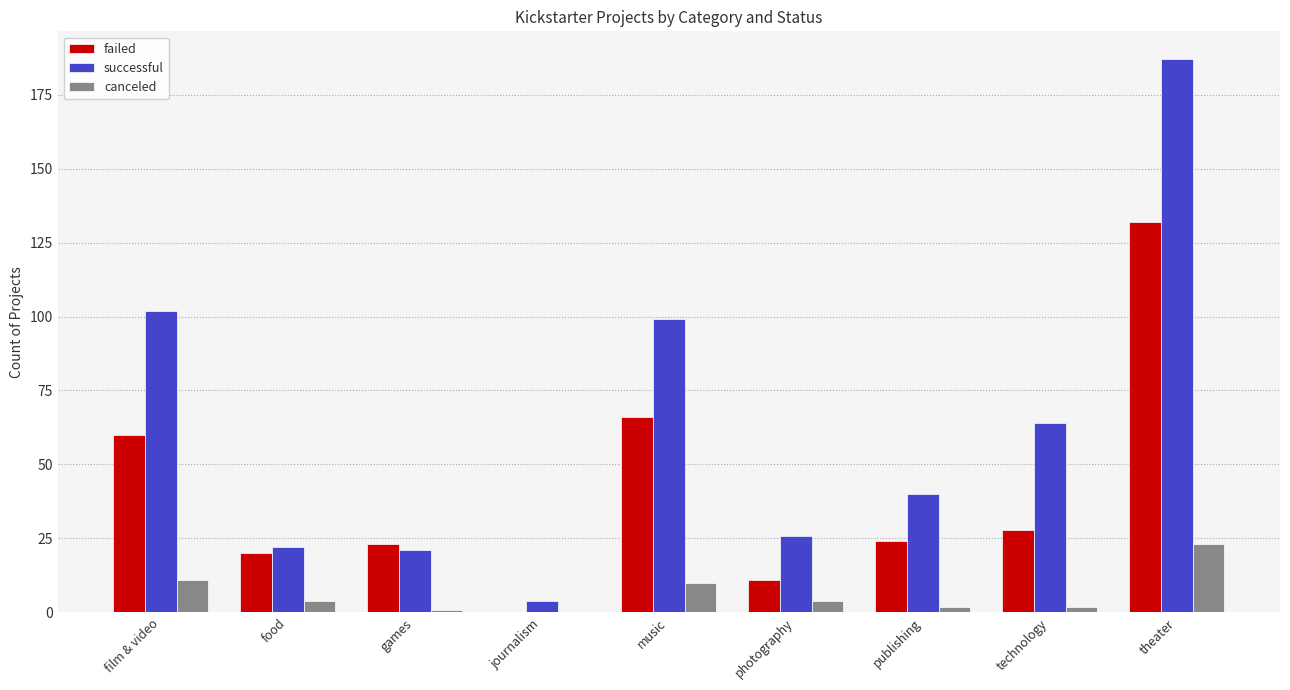

What is the difference between the canceled values at music and film & video?

1